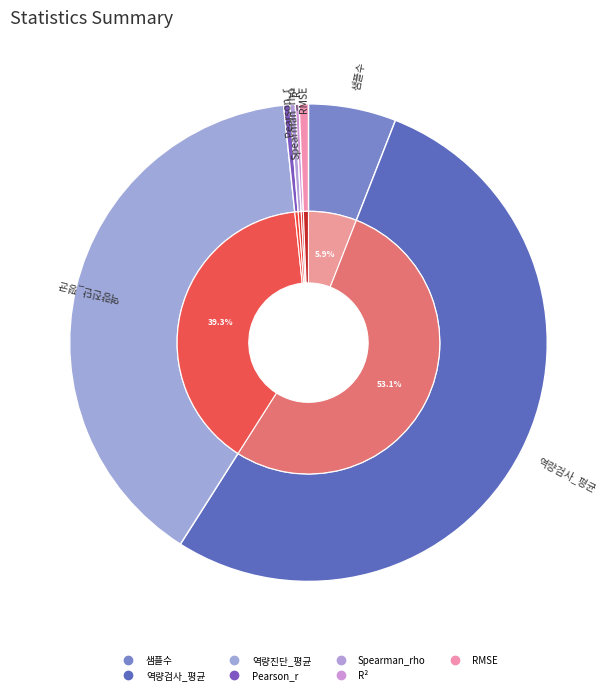

Is the sum of Pearson_r and RMSE greater than half?

No